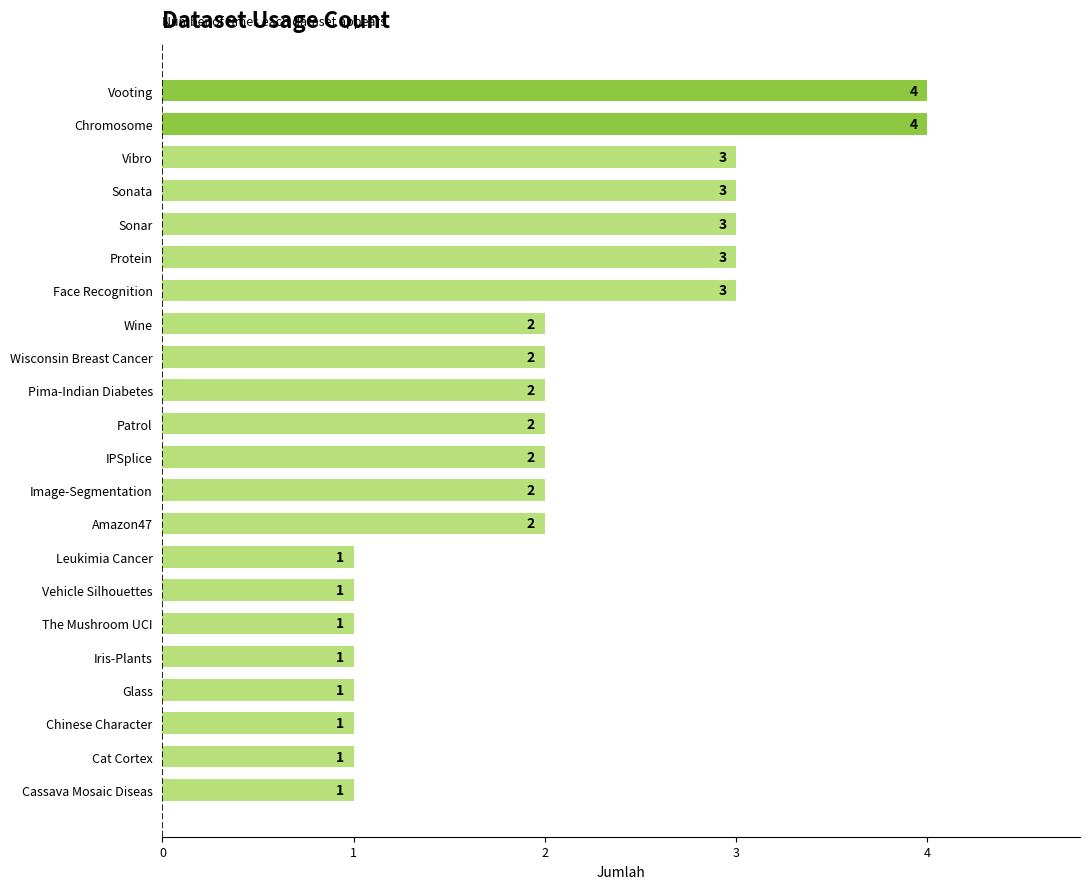

What is the maximum value shown in the chart?

4